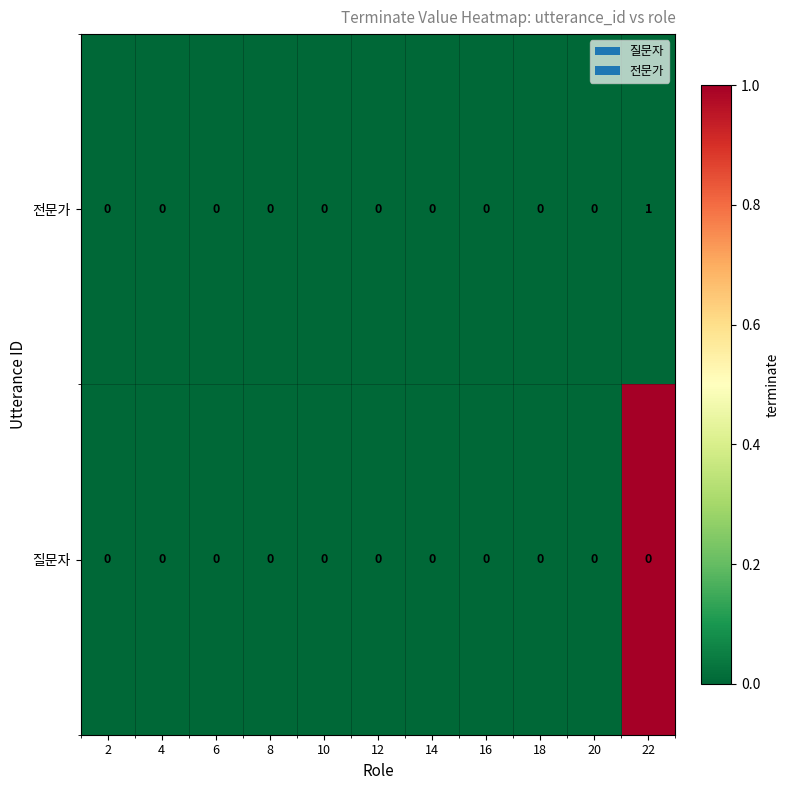

How many 전문가 values are between 0 and 1?

11